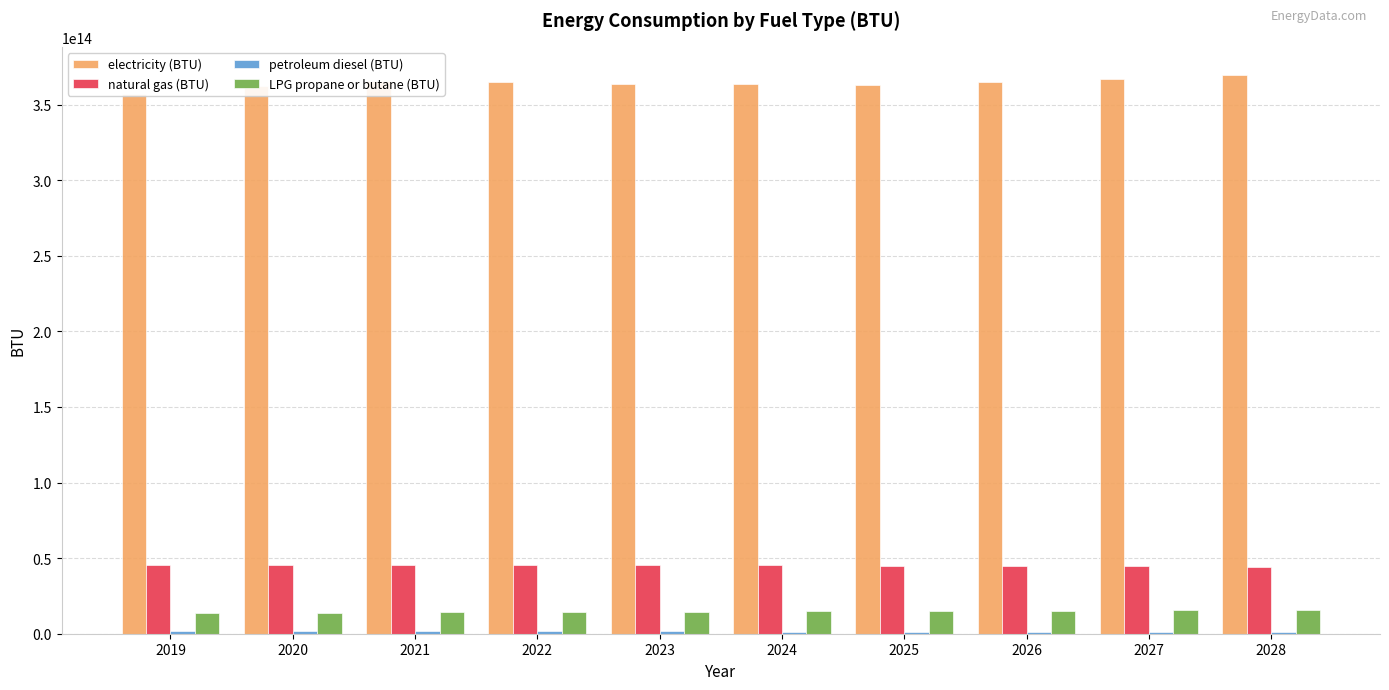

What is the total value across all series at 2020?

423180325719120.1